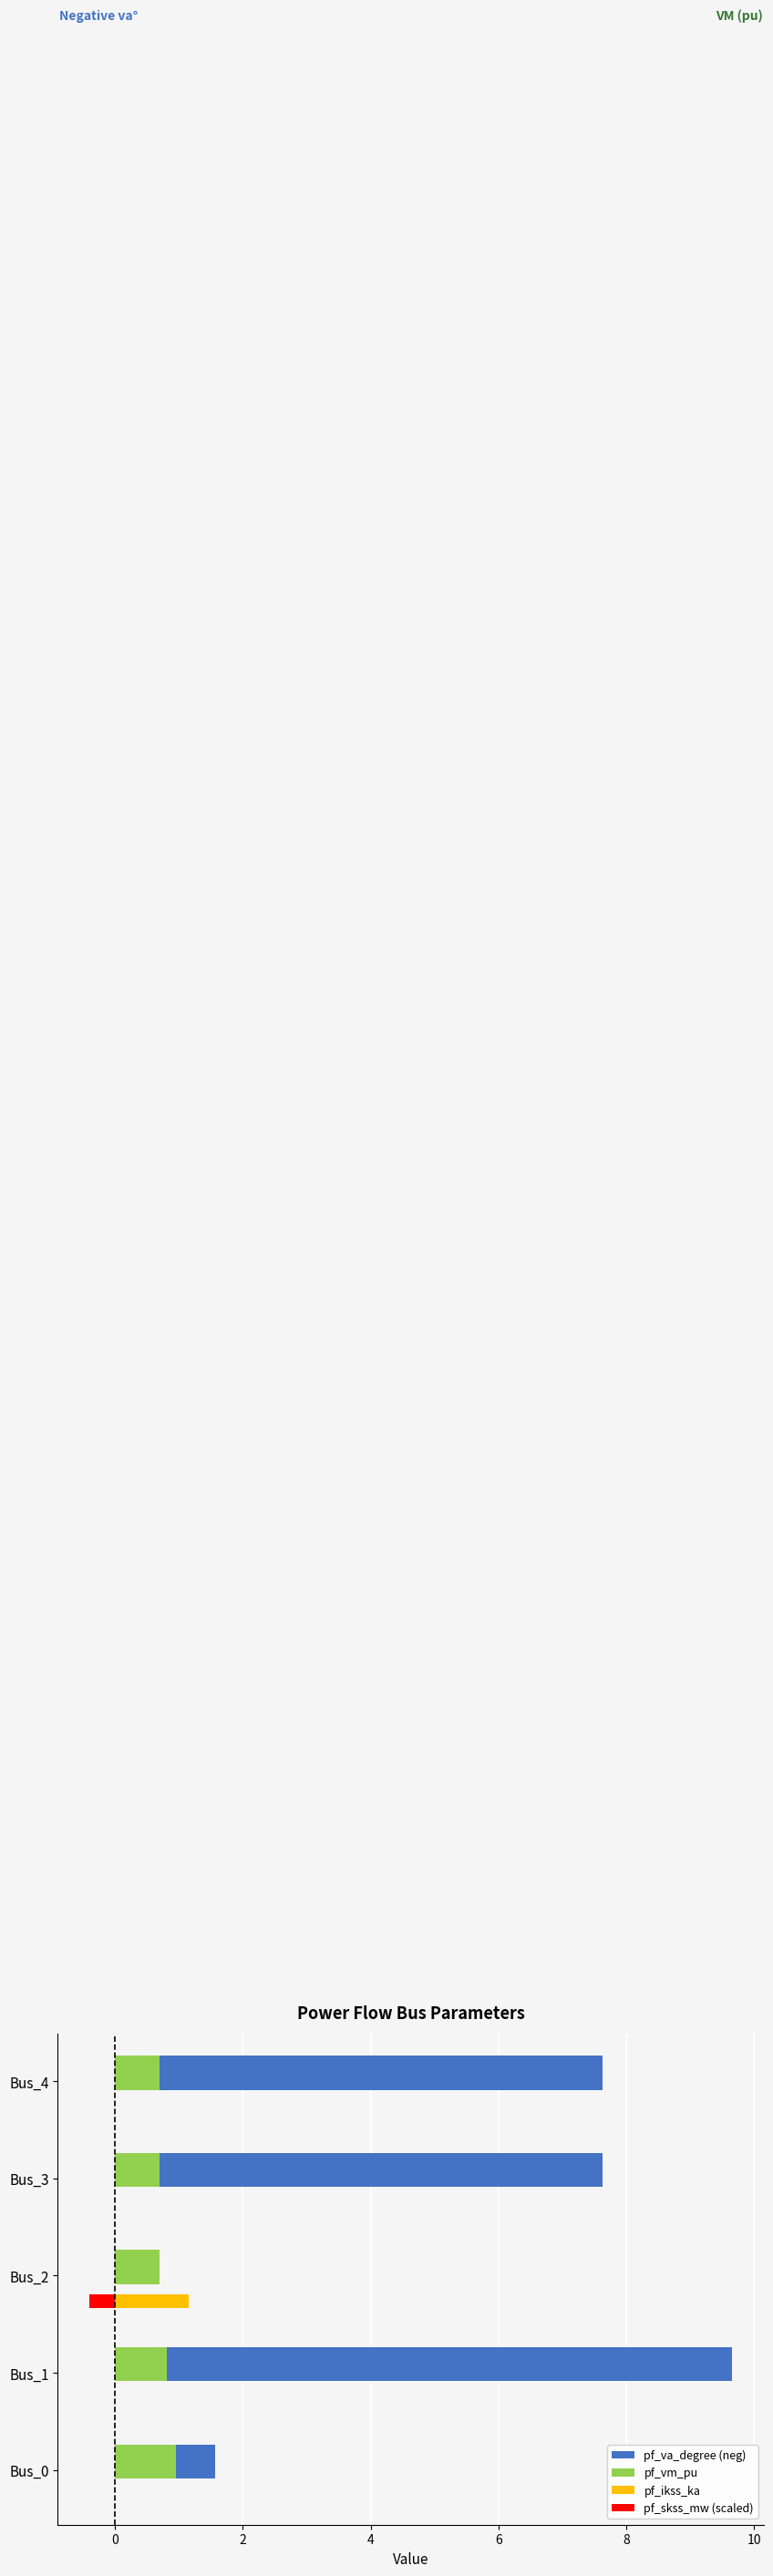

Where is pf_va_degree (neg) nearest to the value 4?

Bus_0